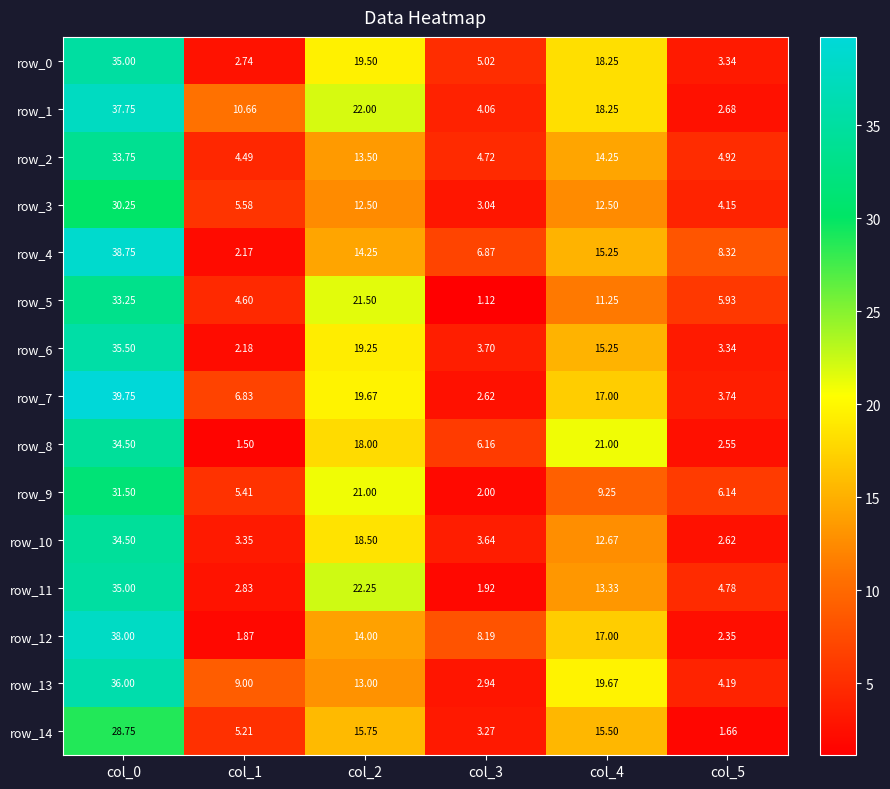

At which label does row_11 reach its peak?

col_0